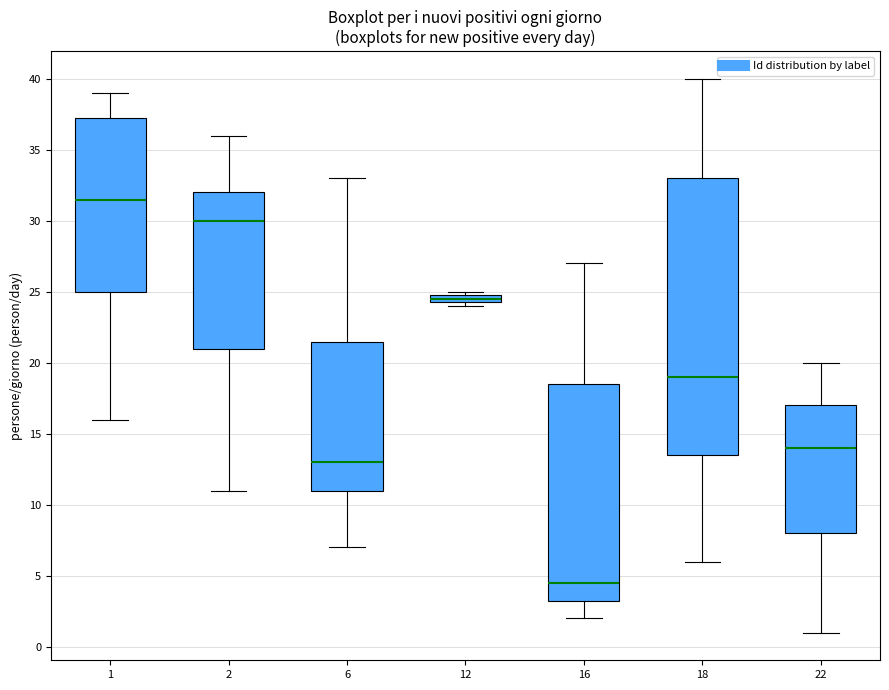

Where is the lower edge of the box at x = 1 on the y-axis? The values are not printed on the chart, so give them approximately, as read against the axis.

25.0